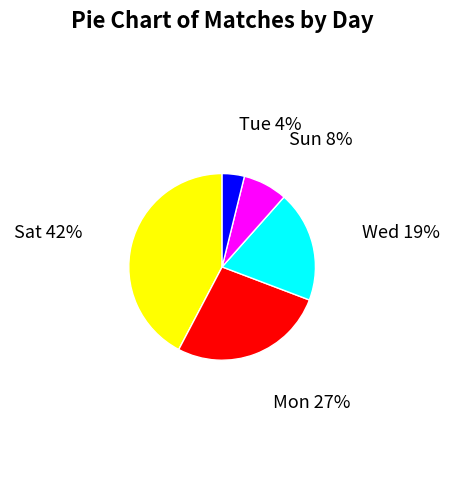

Rank the categories by value from highest to lowest.

Sat, Mon, Wed, Sun, Tue